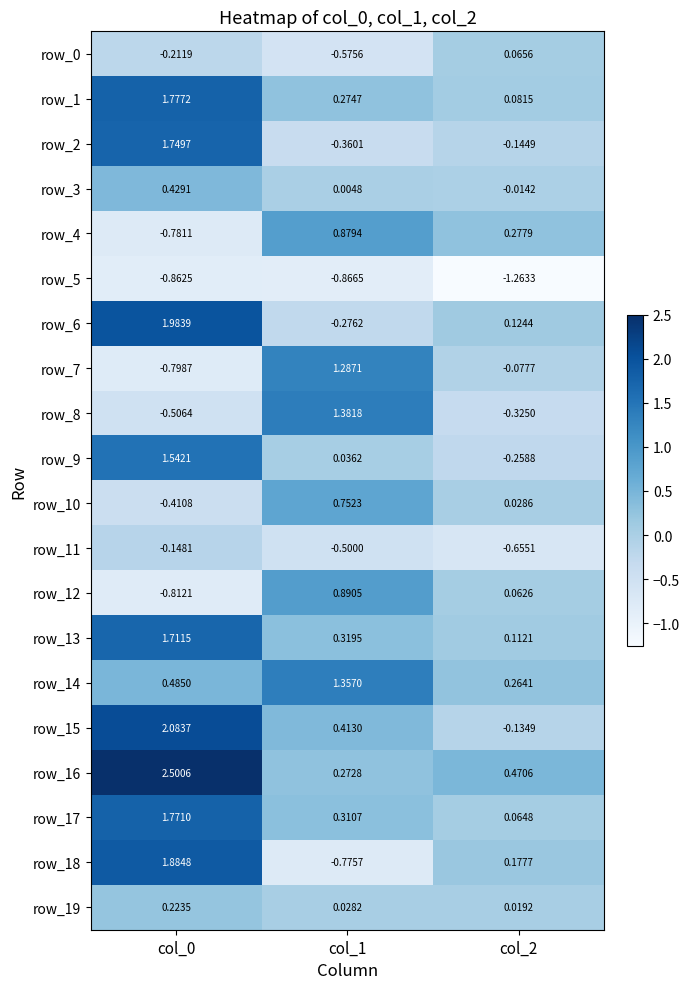

What is the maximum value shown in the chart?

2.5